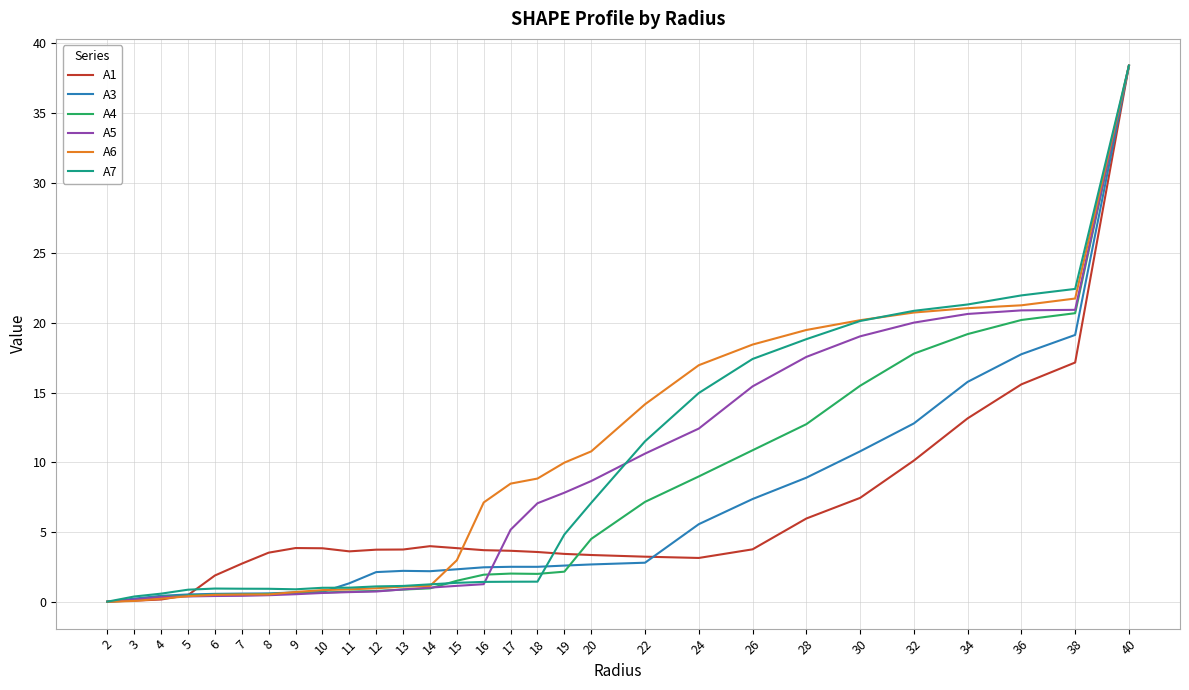

Is it true that A5 equals 0.4 at 5?

True